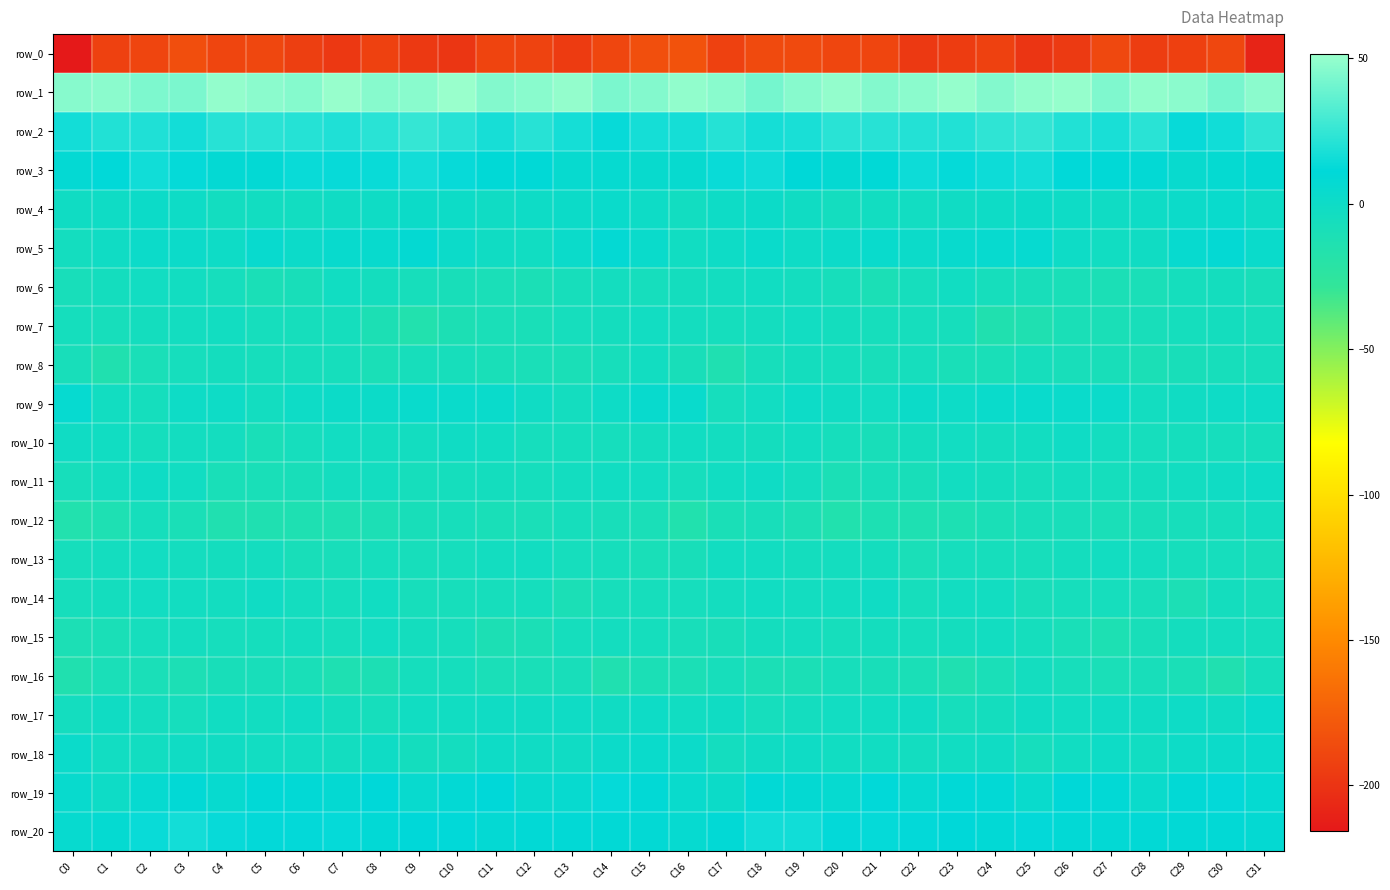

What is the difference between the maximum and minimum values in the row_18 series?

9.0